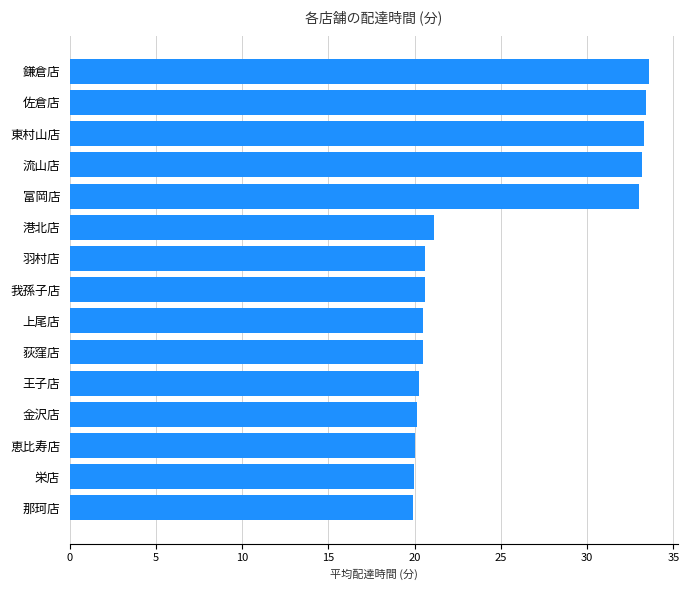

Where is the data nearest to the value 26?

港北店